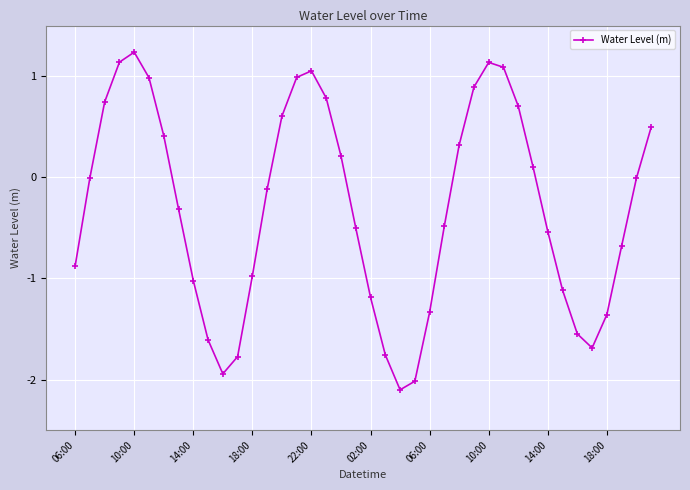

What is the maximum value shown in the chart?

1.2